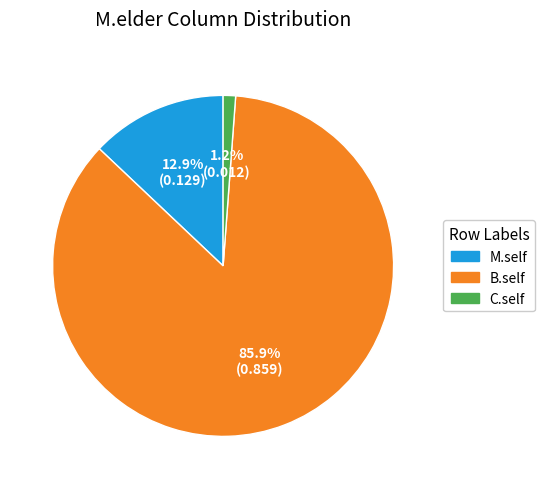

To the nearest percent, what portion does C.self represent?

1%